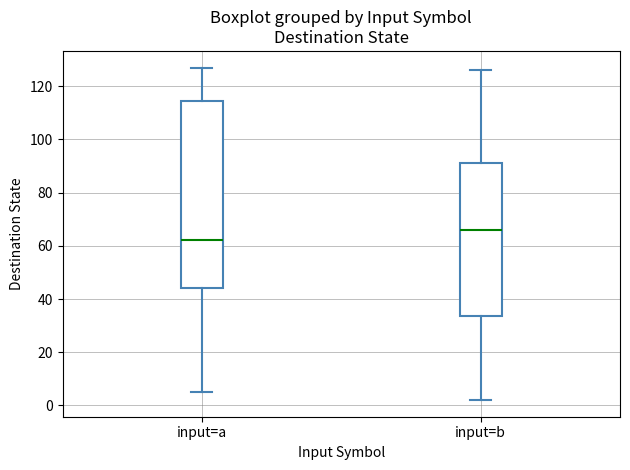

Which box has the lowest median line?

input=a